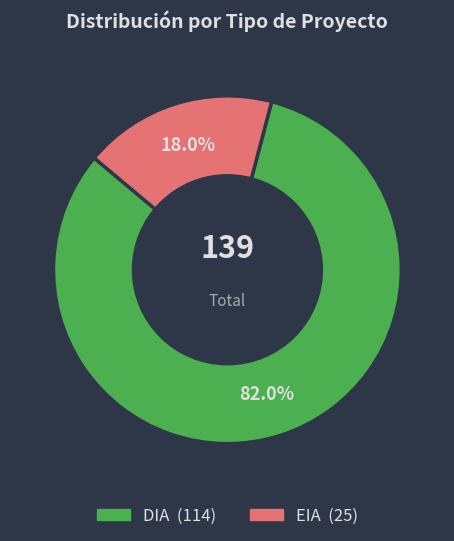

Is DIA the majority of the pie?

Yes